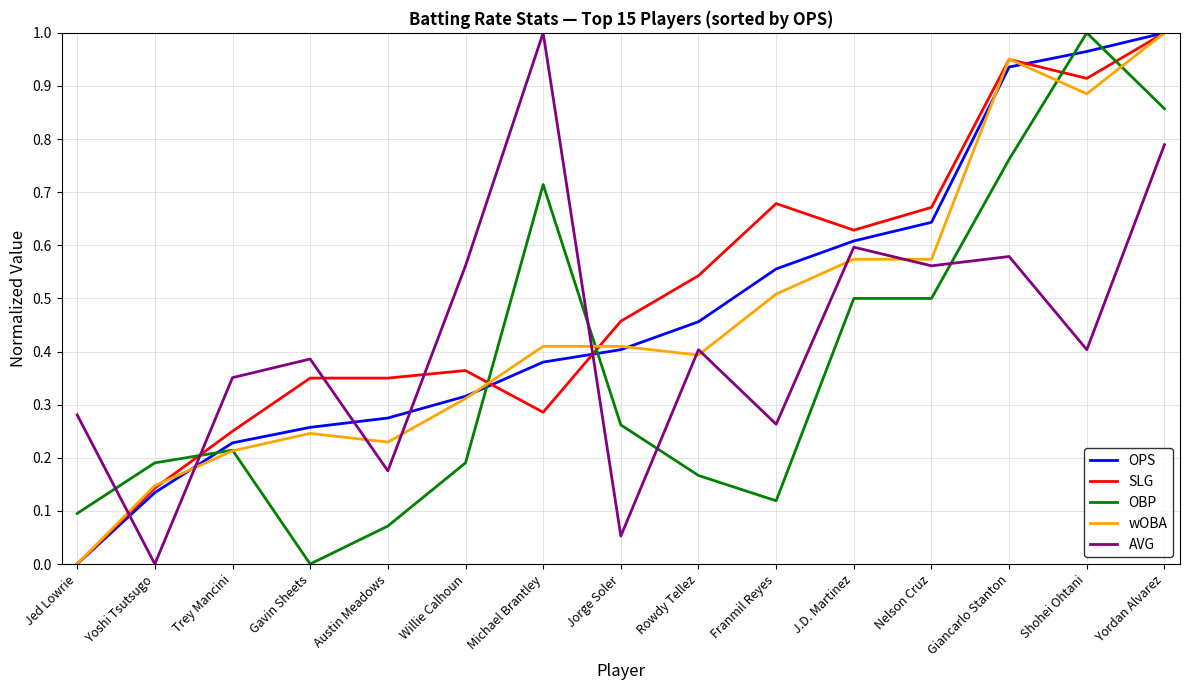

At which label does SLG reach its minimum?

Jed Lowrie